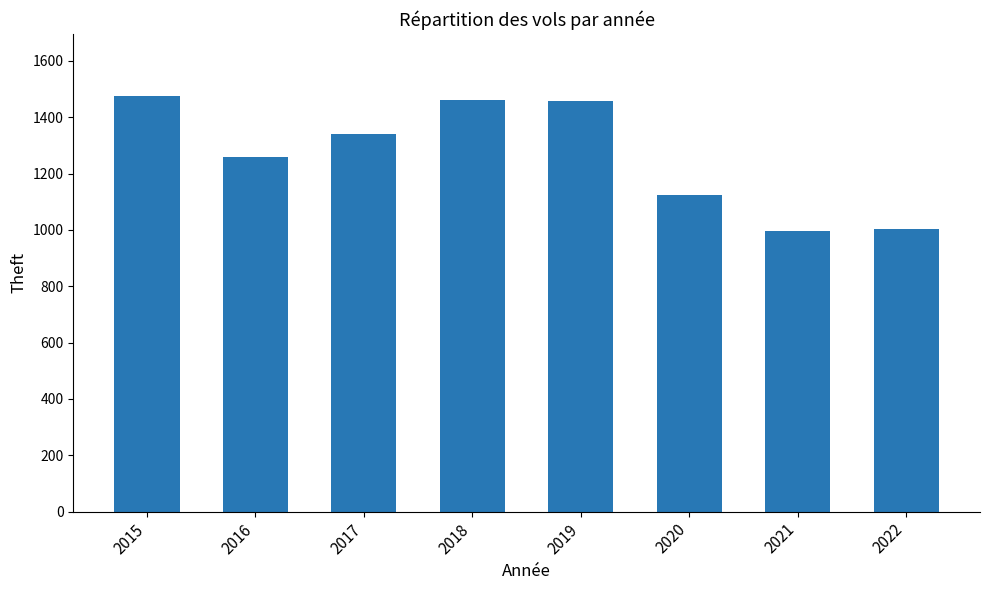

What is the value of the 5th bar from the left?

1459